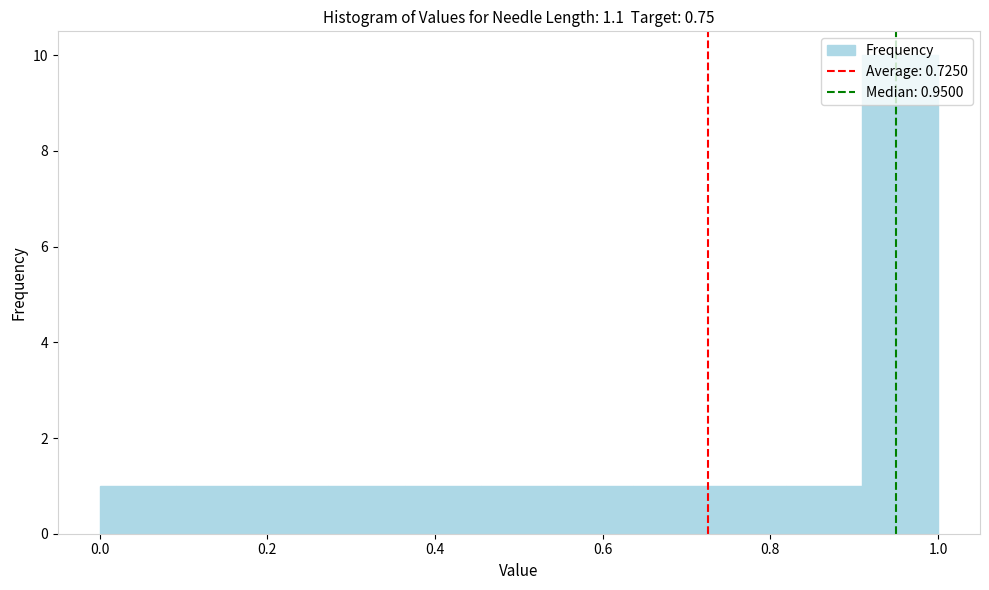

Which range on the x-axis has the tallest bar?

0.90 to 1.00